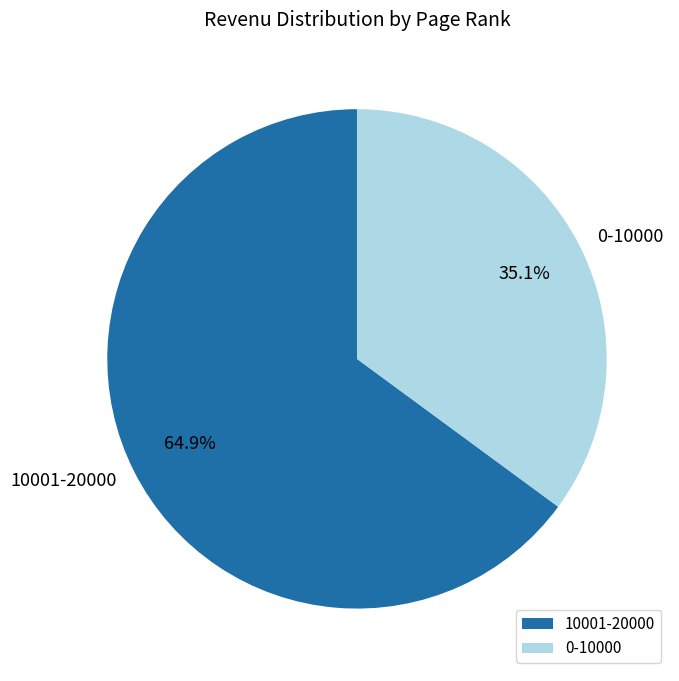

To the nearest percent, what is the average slice percentage?

50%